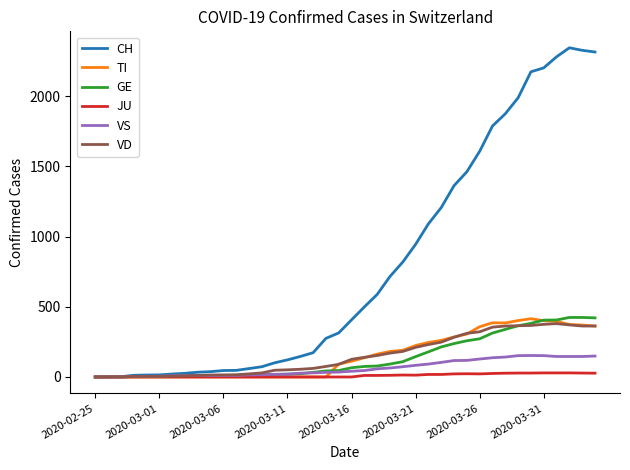

What is the maximum value for VS?

153